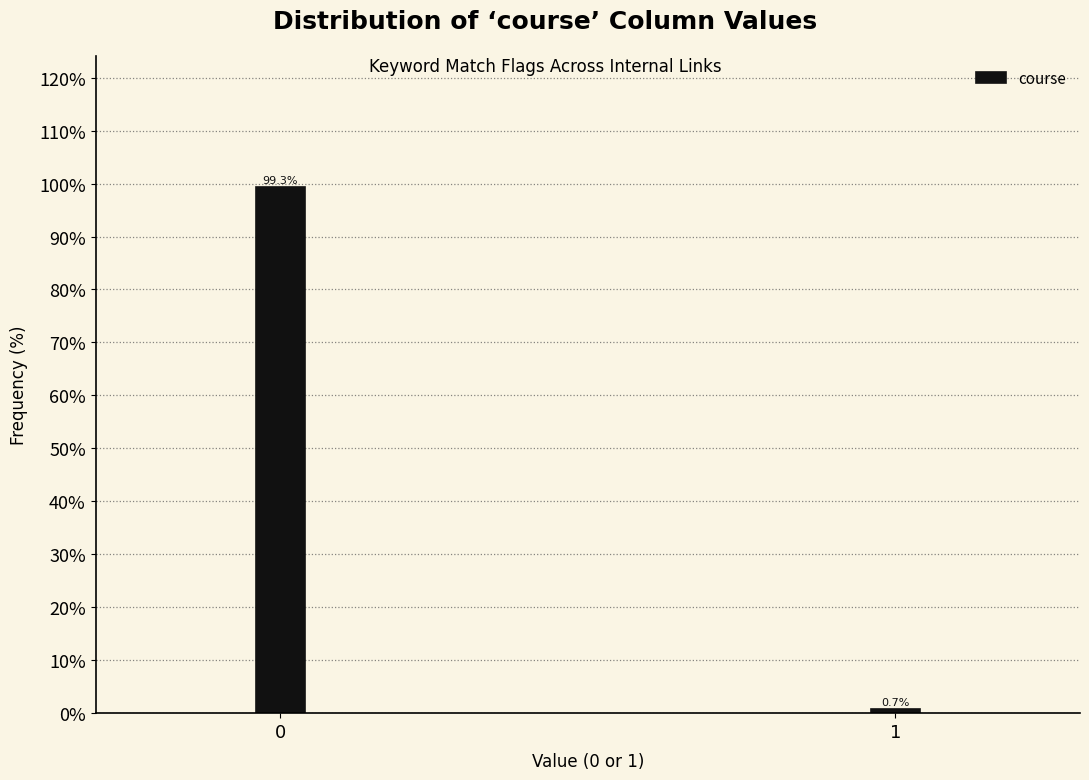

Reading left to right, extract all data points from this chart.

99.3	0.7